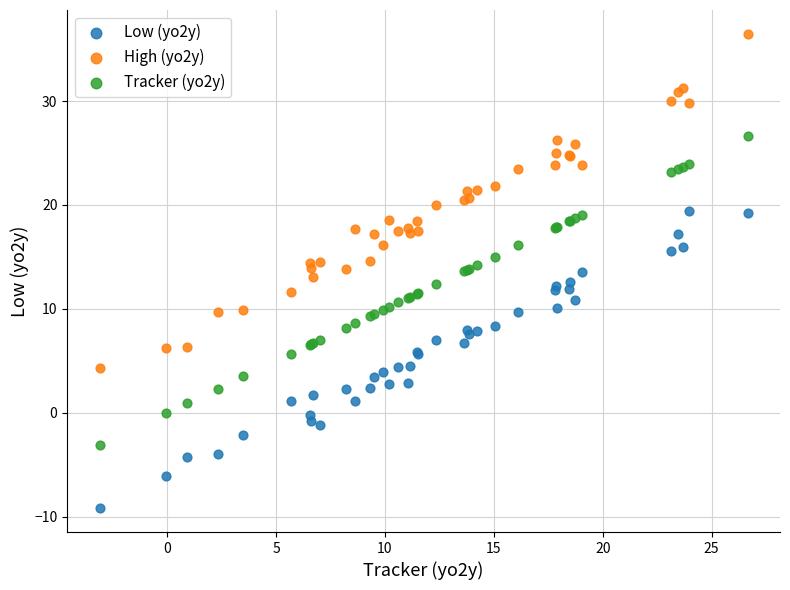

Which series reaches the maximum Y coordinate?

High (yo2y)